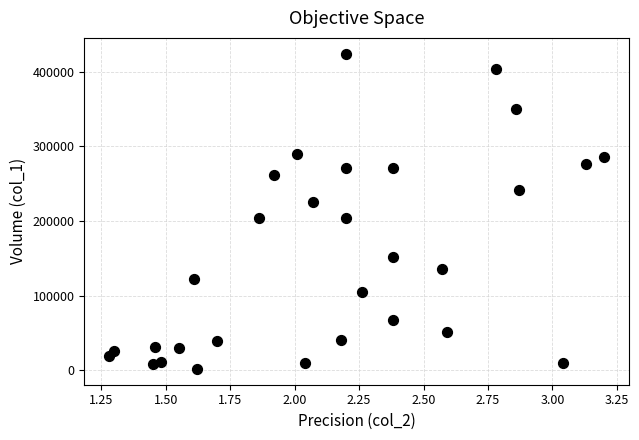

What is the range of Y values (max minus min)?

422000